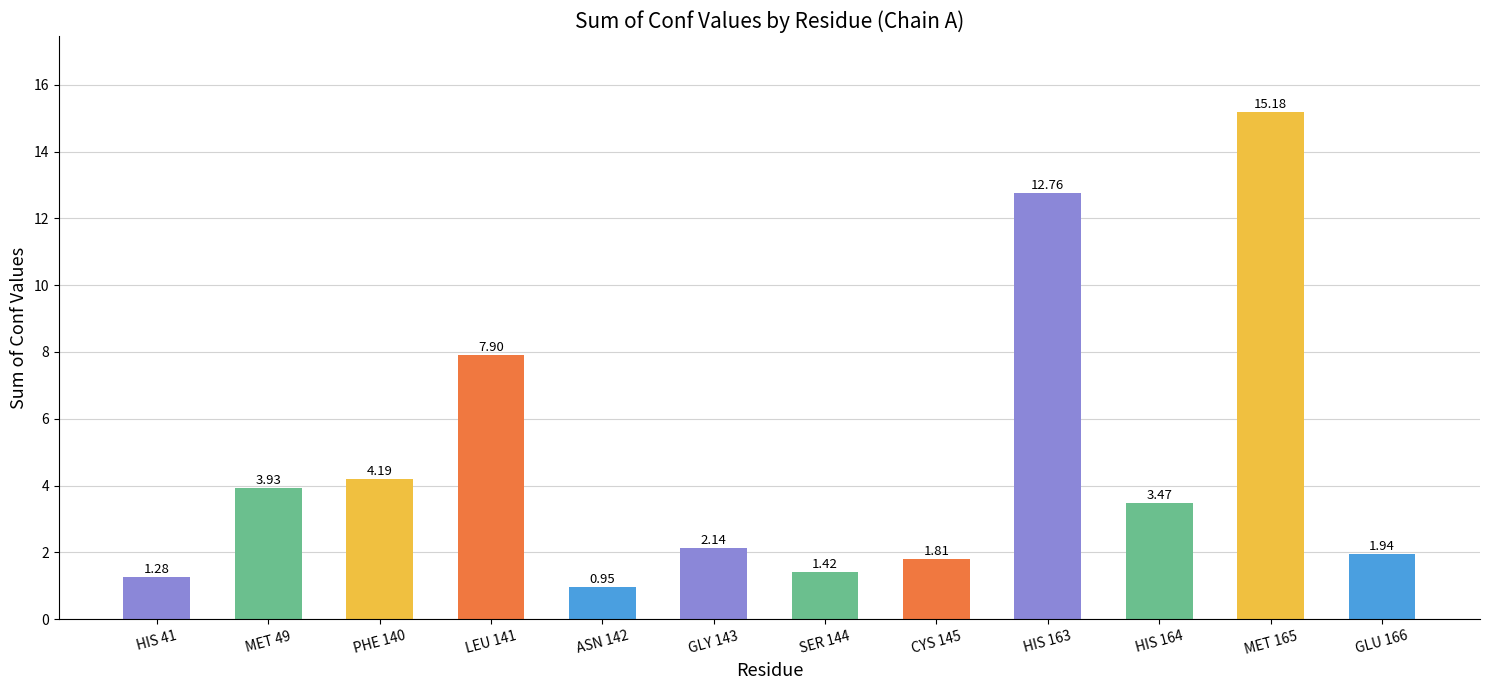

What value does the data have at CYS 145?

1.8